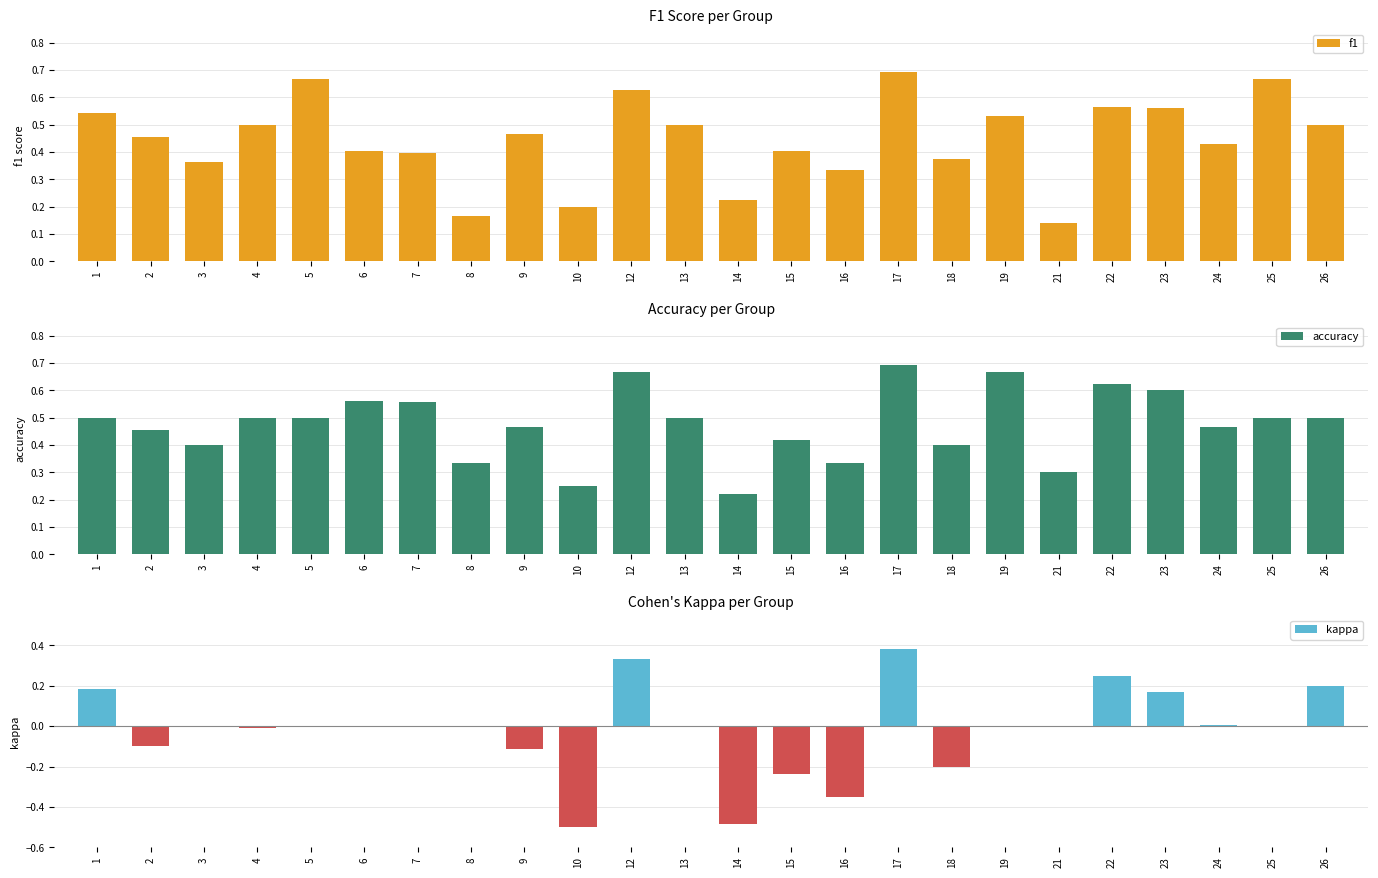

What is the greatest value displayed?

0.7